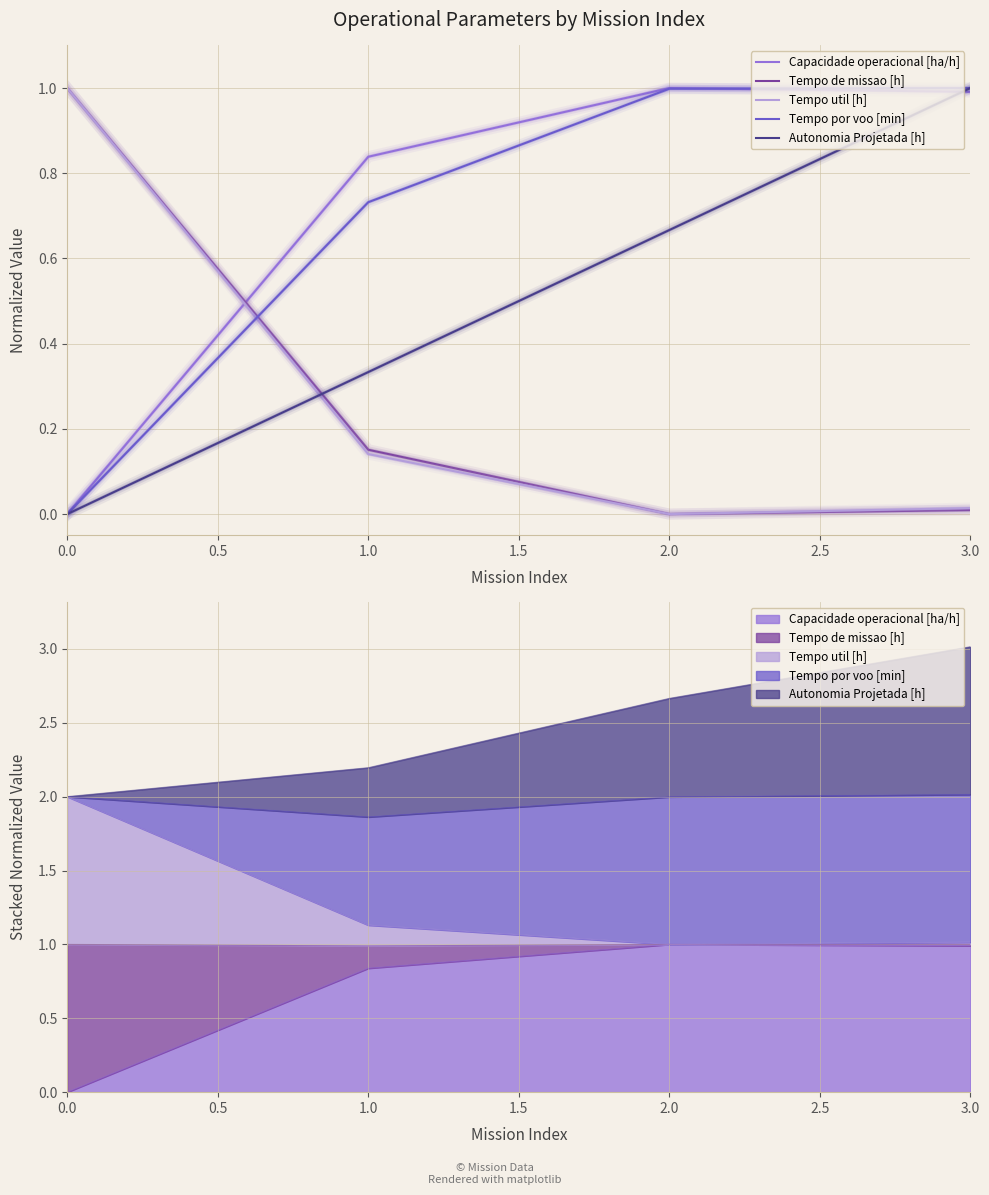

Which series has the largest total across all categories?

Capacidade operacional [ha/h]